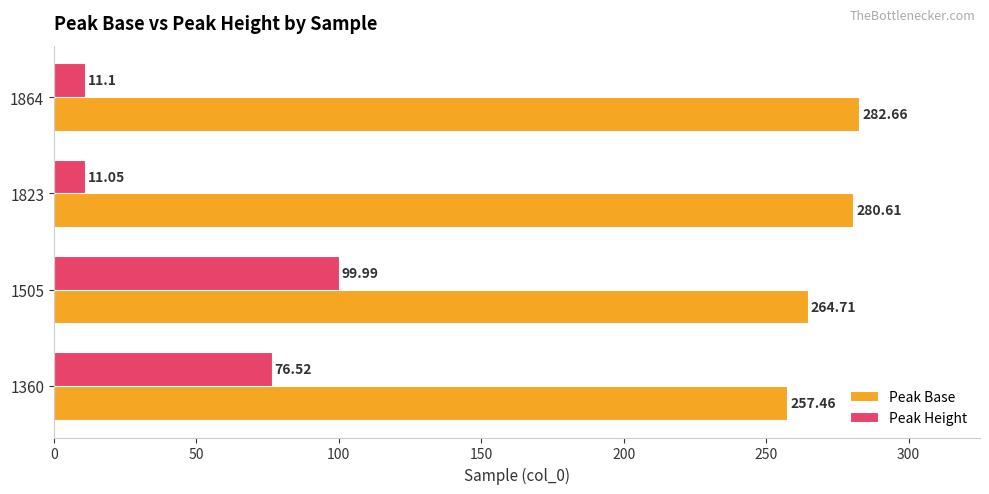

Which series has the widest spread of values?

Peak Height